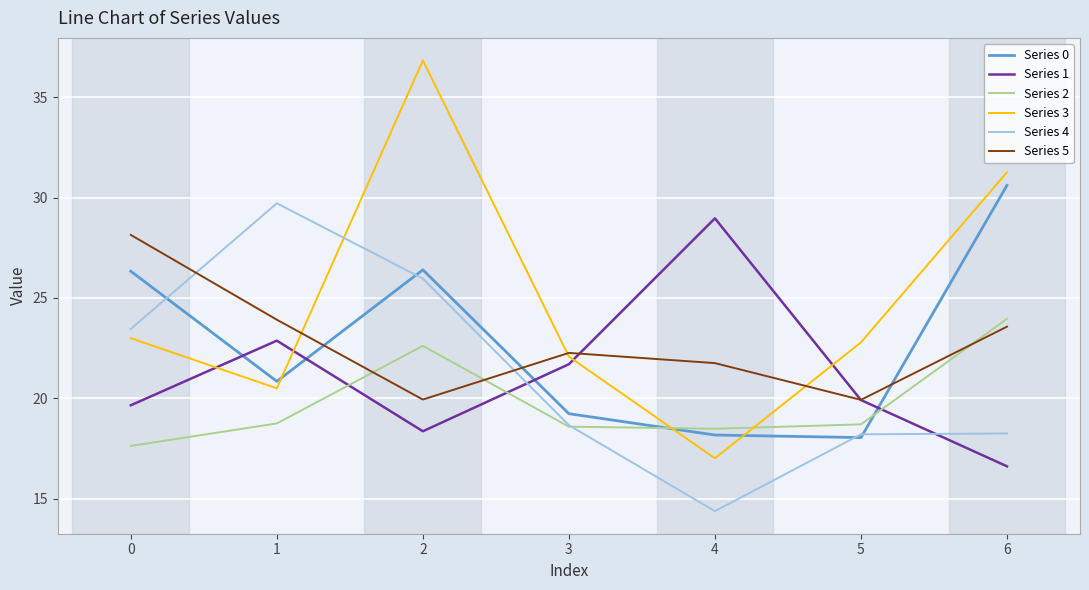

Where do Series 1 and Series 2 first cross each other?

1 and 2